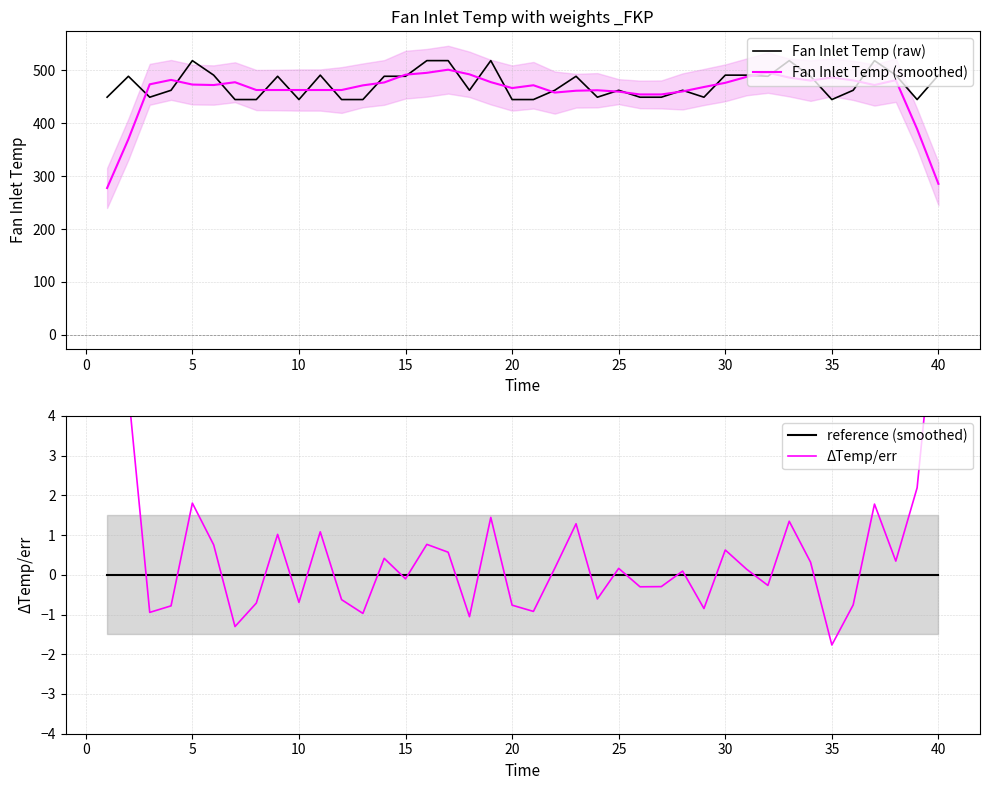

The value of Fan Inlet Temp (raw) at 5 is 188.5. True or false?

False